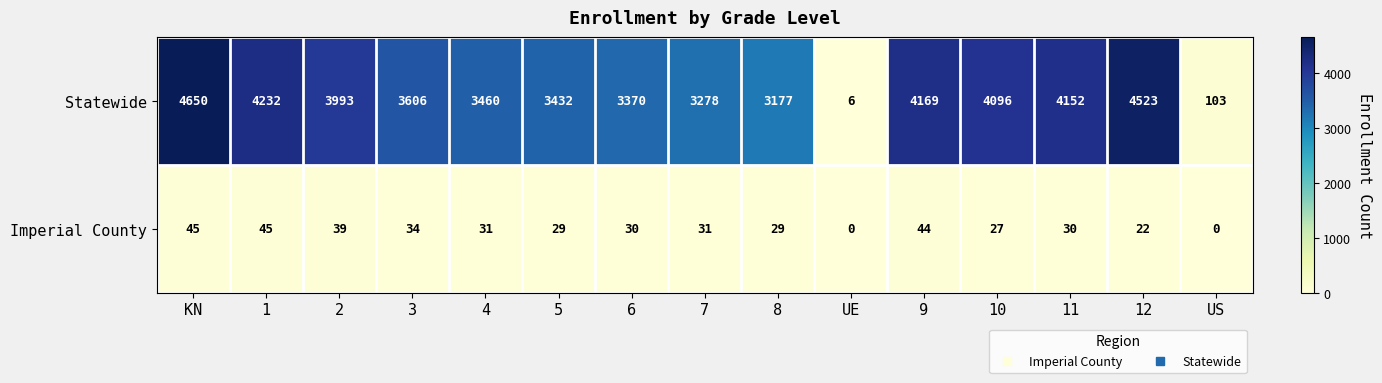

List the series in order of their overall mean, lowest first.

Imperial County, Statewide